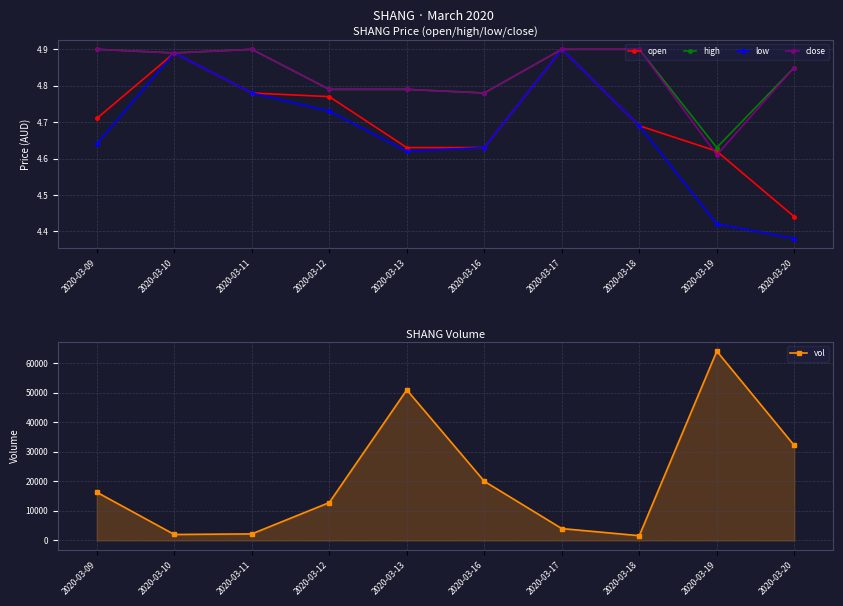

Count the open values in the range 4 to 5.

10